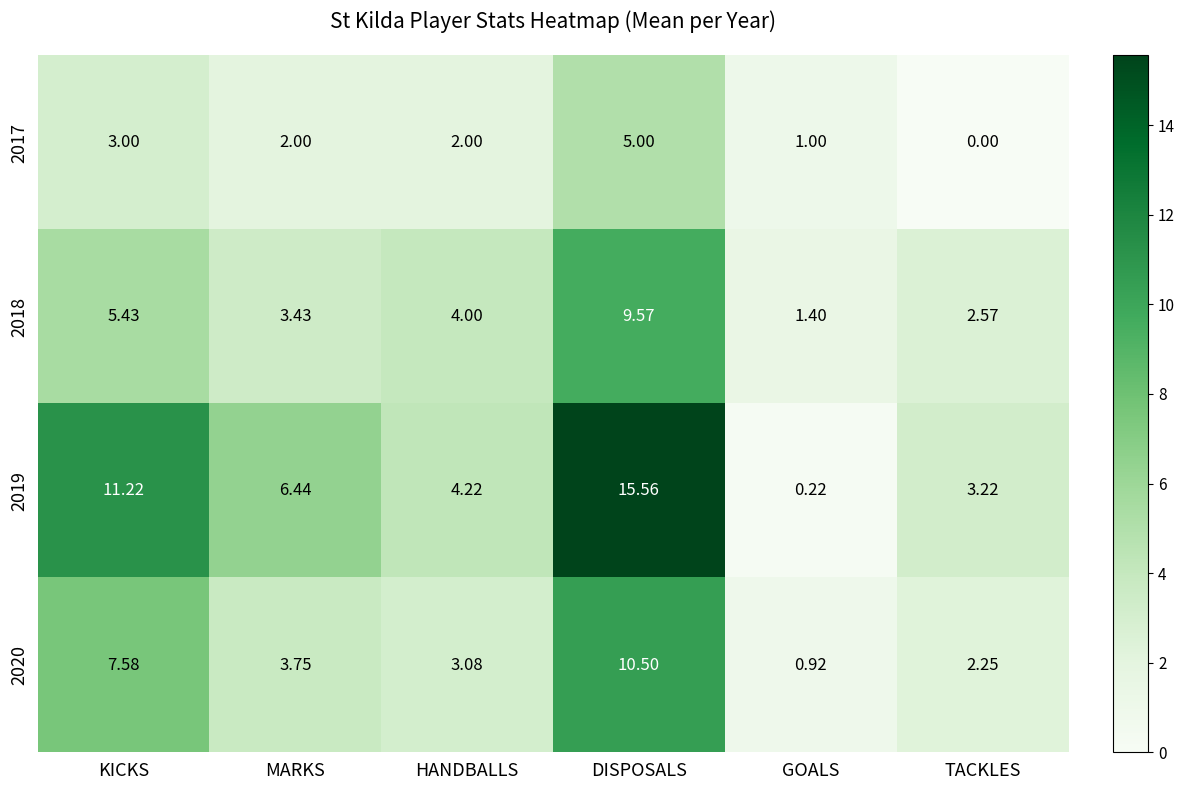

What is the total value across all series at KICKS?

27.2